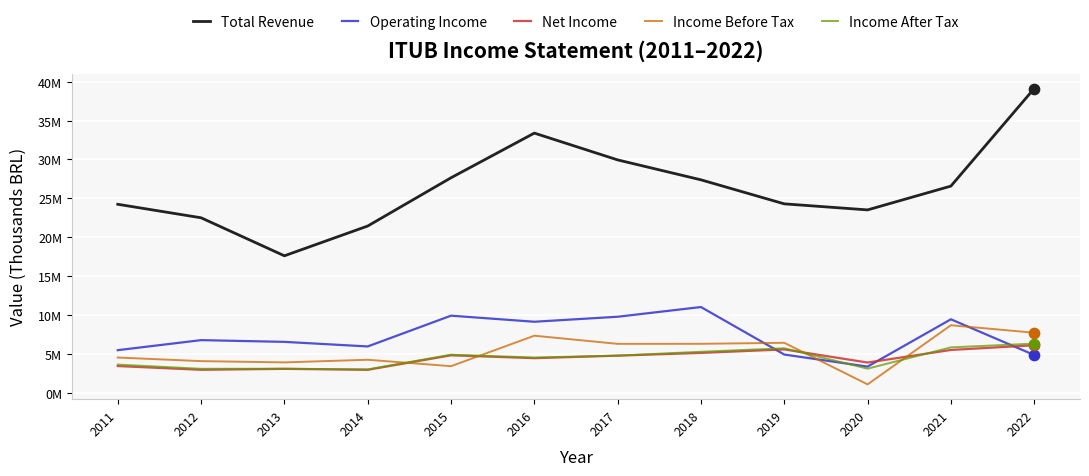

At which category is the sum across all series the highest?

2022